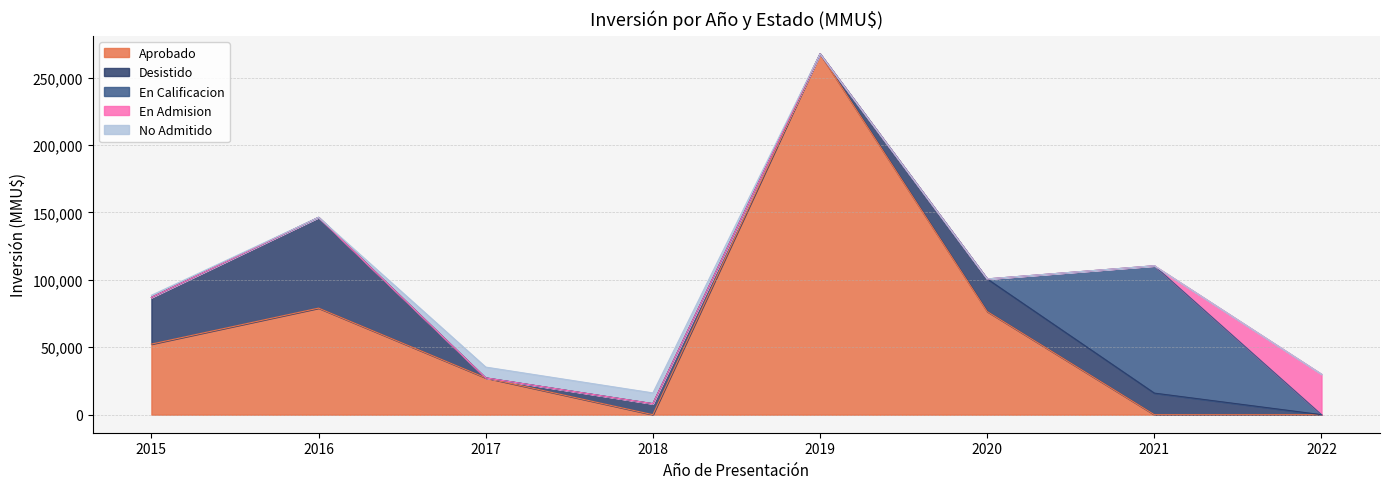

Which series has the widest spread of values?

Aprobado